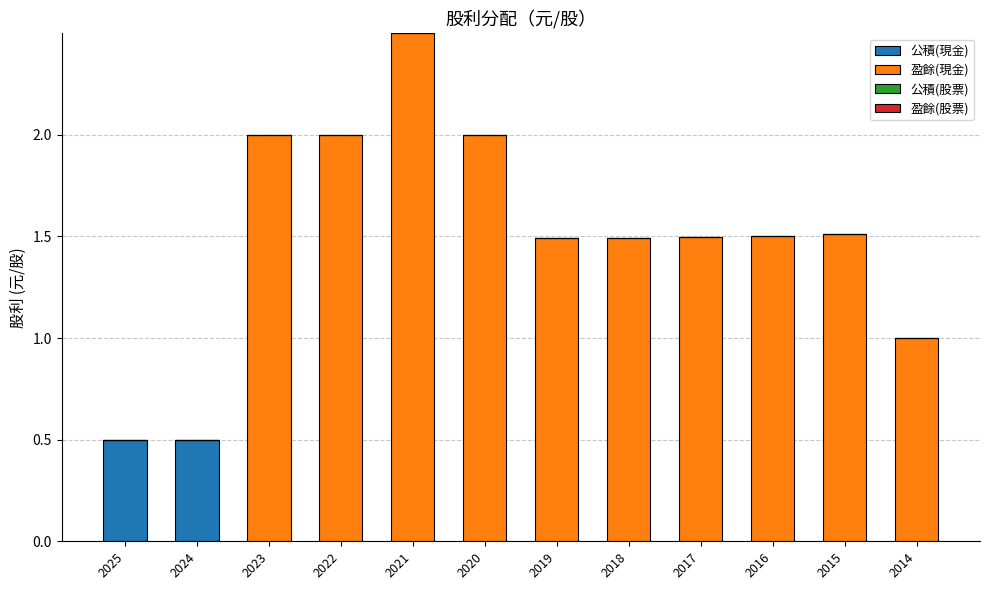

Is it true that 公積(現金) equals 0.5 at 2025?

True